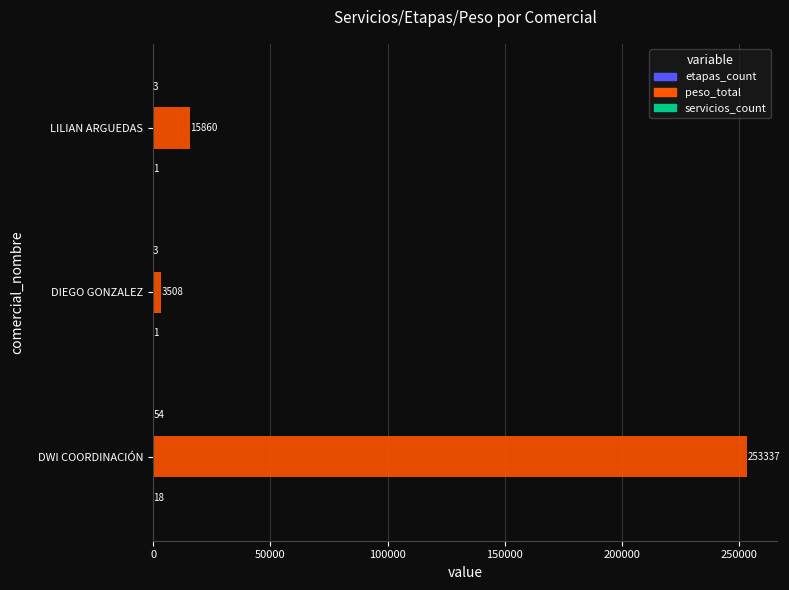

What is the sum of the peso_total values at LILIAN ARGUEDAS and DIEGO GONZALEZ?

19368